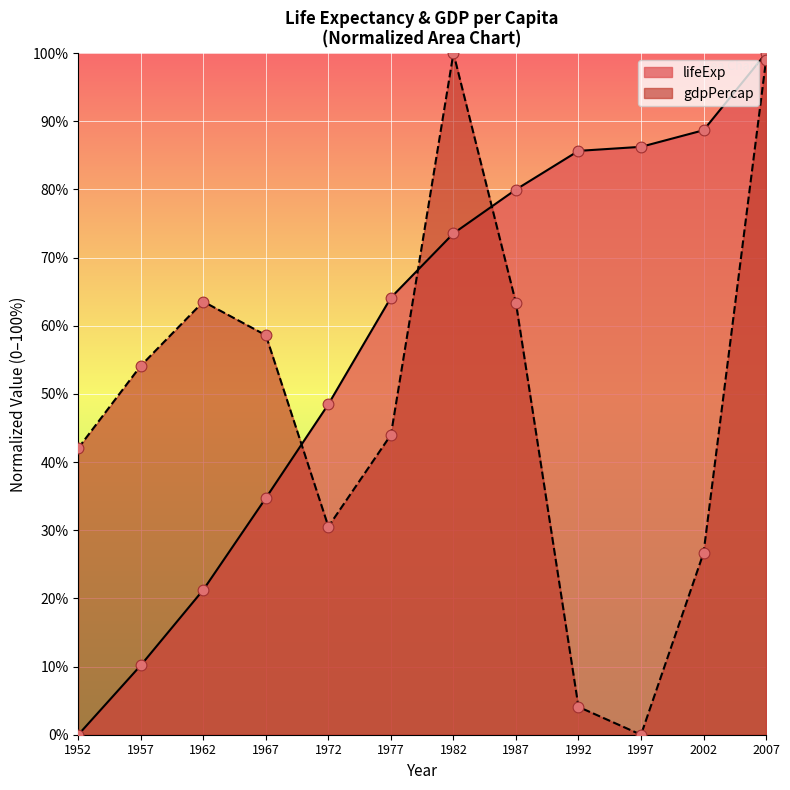

What are all the series names shown in the legend?

lifeExp, gdpPercap